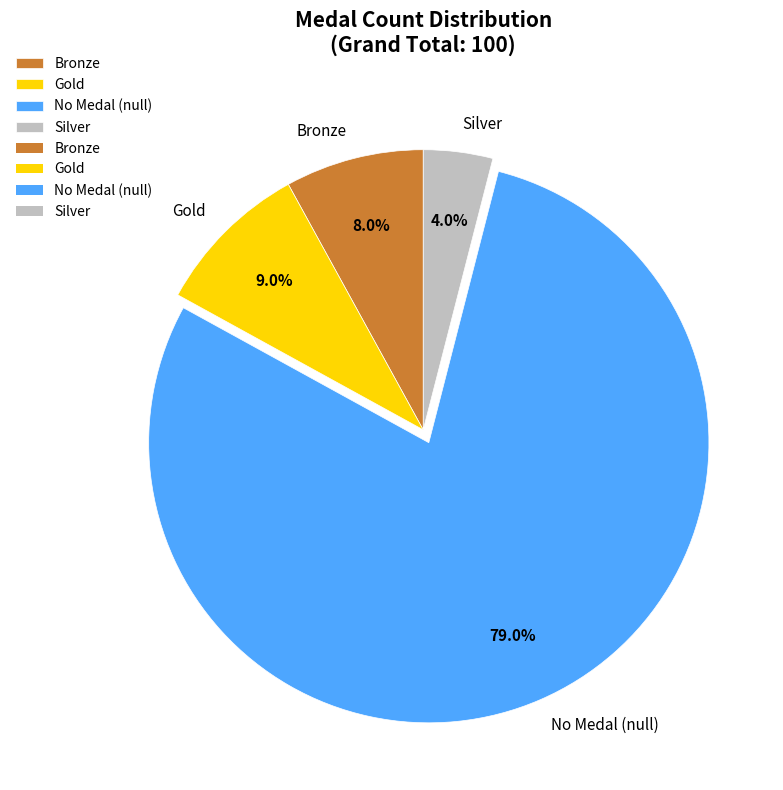

Is there any slice that represents more than half of the pie?

Yes